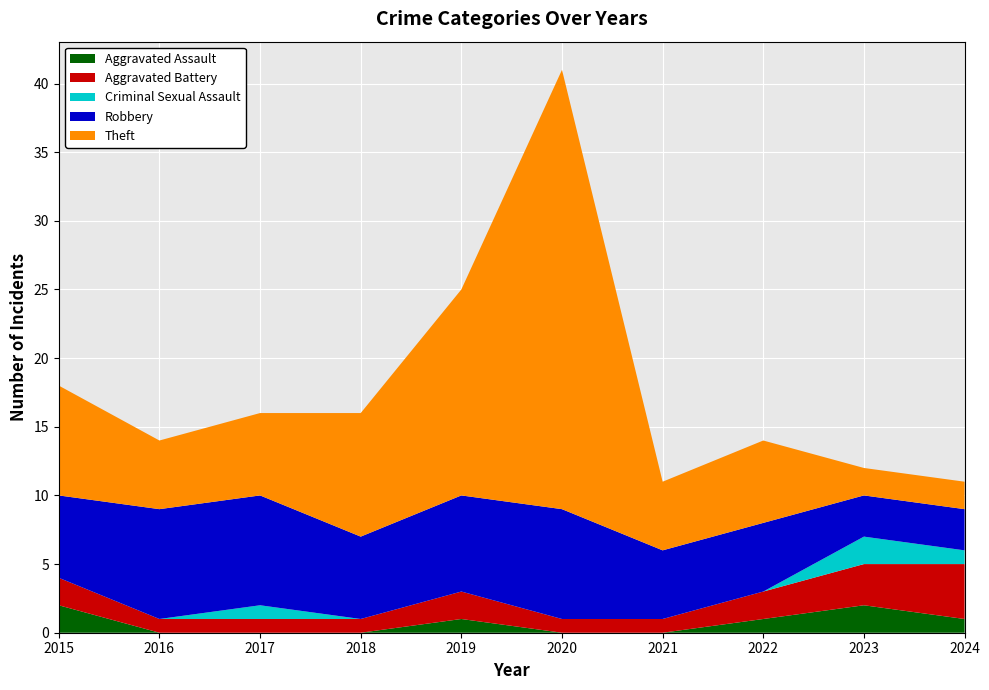

Reading left to right, transcribe all the data shown in this chart.

Aggravated Assault: 2015=2	2016=0	2017=0	2018=0	2019=1	2020=0	2021=0	2022=1	2023=2	2024=1
Aggravated Battery: 2015=2	2016=1	2017=1	2018=1	2019=2	2020=1	2021=1	2022=2	2023=3	2024=4
Criminal Sexual Assault: 2015=0	2016=0	2017=1	2018=0	2019=0	2020=0	2021=0	2022=0	2023=2	2024=1
Robbery: 2015=6	2016=8	2017=8	2018=6	2019=7	2020=8	2021=5	2022=5	2023=3	2024=3
Theft: 2015=8	2016=5	2017=6	2018=9	2019=15	2020=32	2021=5	2022=6	2023=2	2024=2